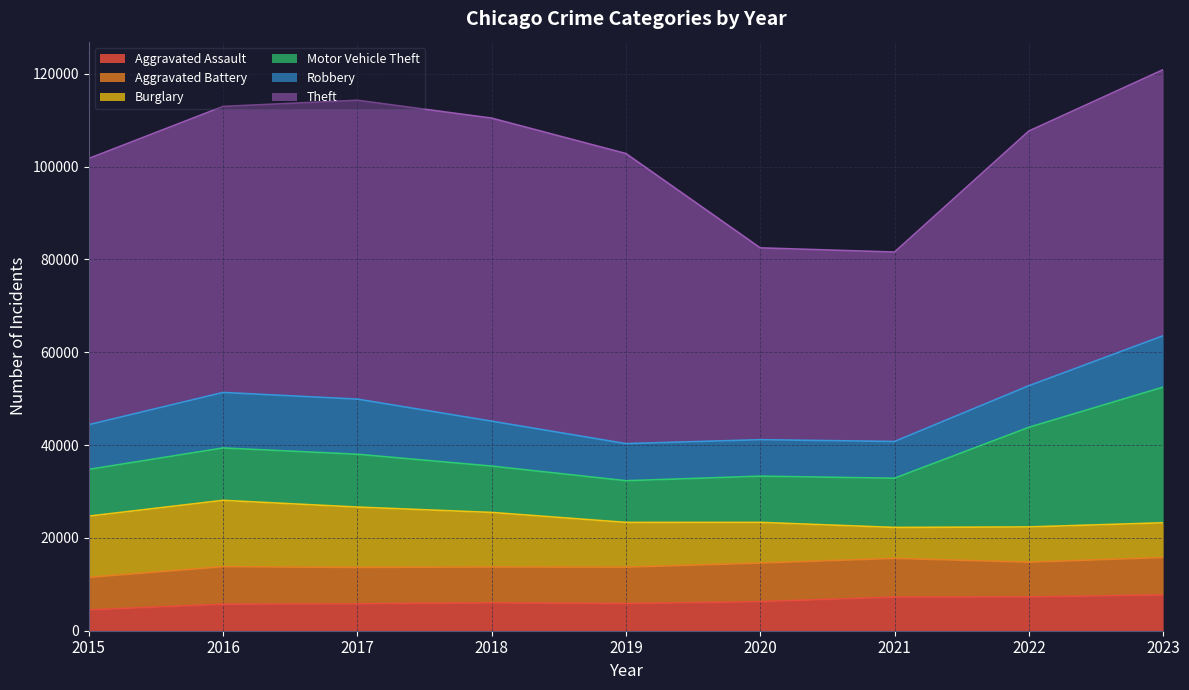

How many lines are shown in the chart?

6